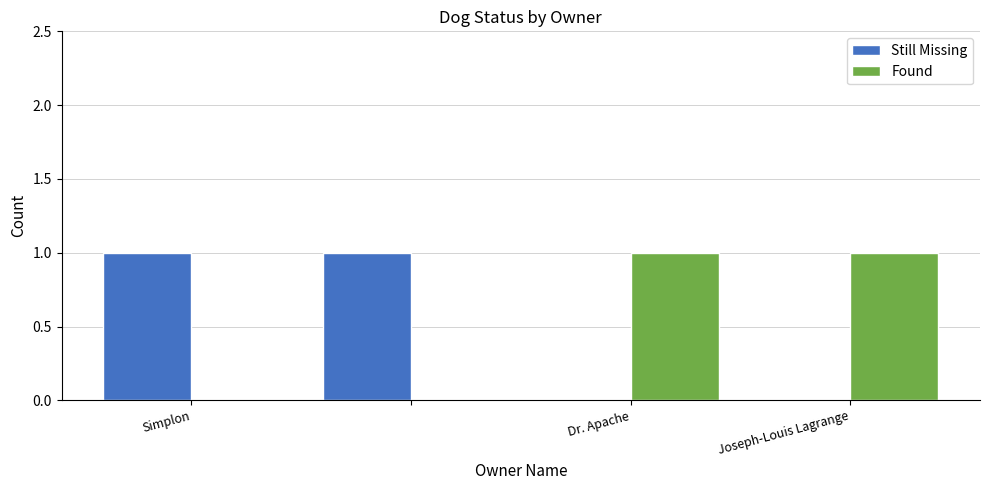

What are all the series names shown in the legend?

Still Missing, Found